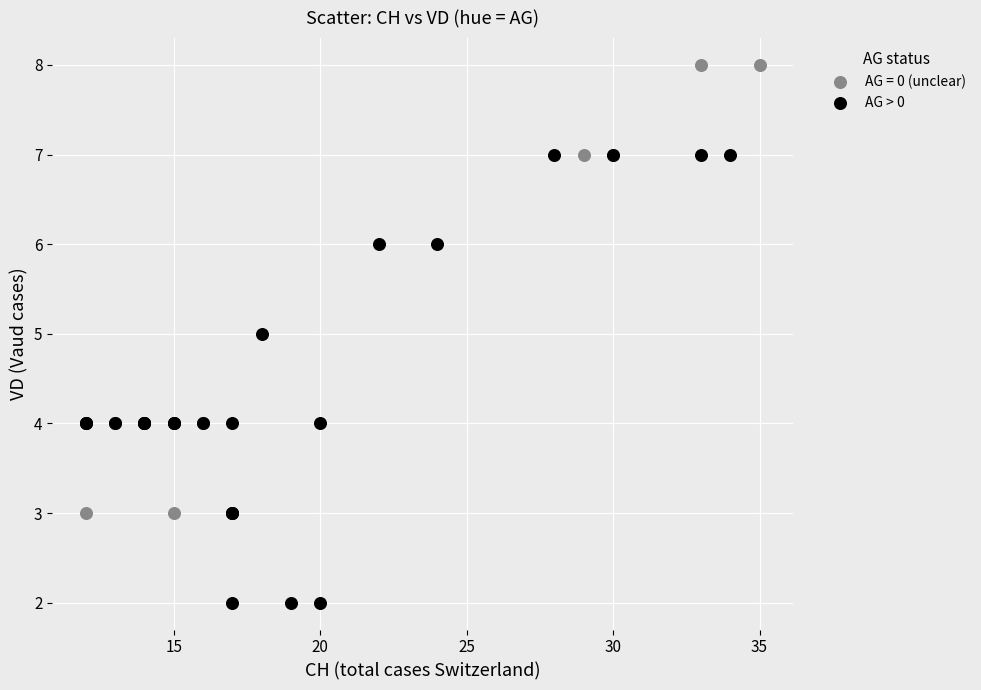

Which series contains the lowest Y value?

AG > 0